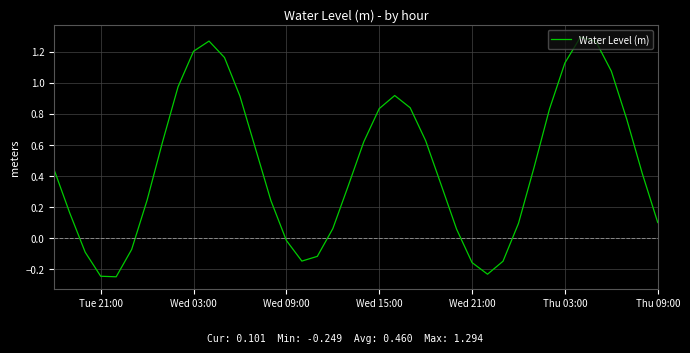

How many lines are shown in the chart?

1